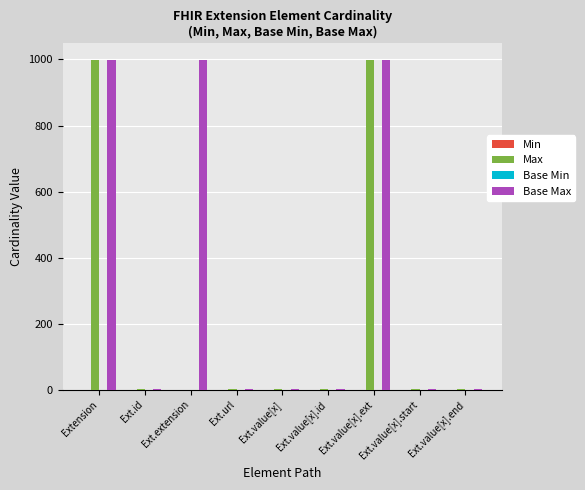

What is the sum of all Base Max values?

3003